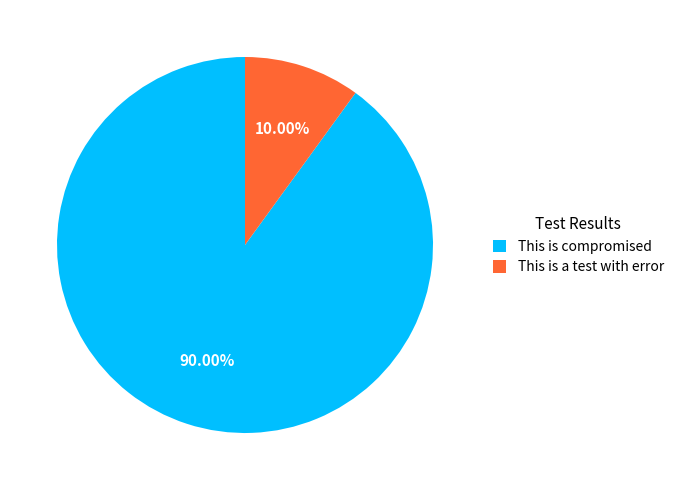

Does This is a test with error represent more than half of the total?

No